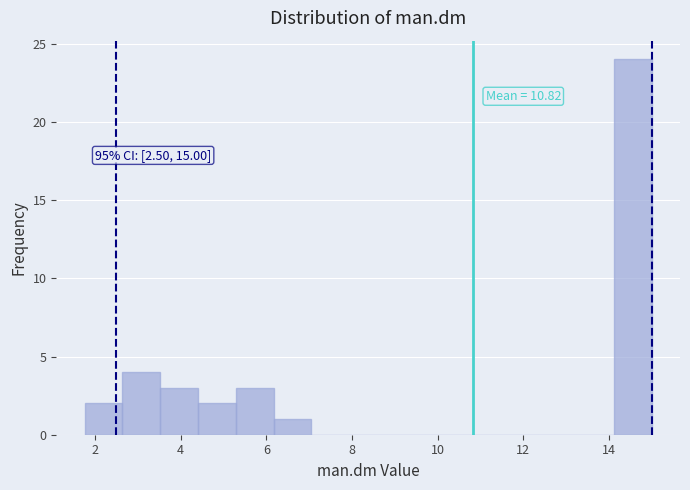

Which range on the x-axis has the tallest bar?

14.2 to 15.0